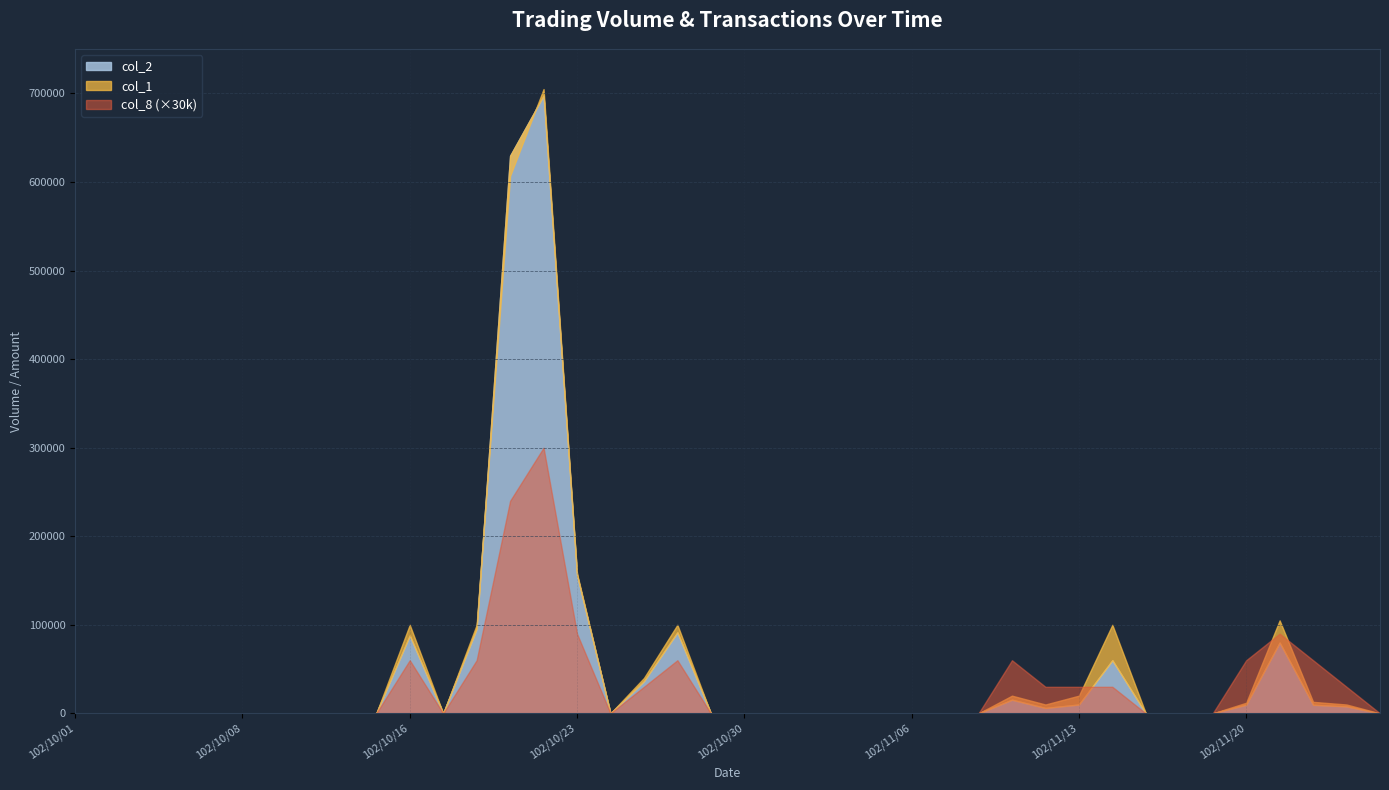

Between which two adjacent categories do col_1 and col_2 first intersect?

102/10/18 and 102/10/21